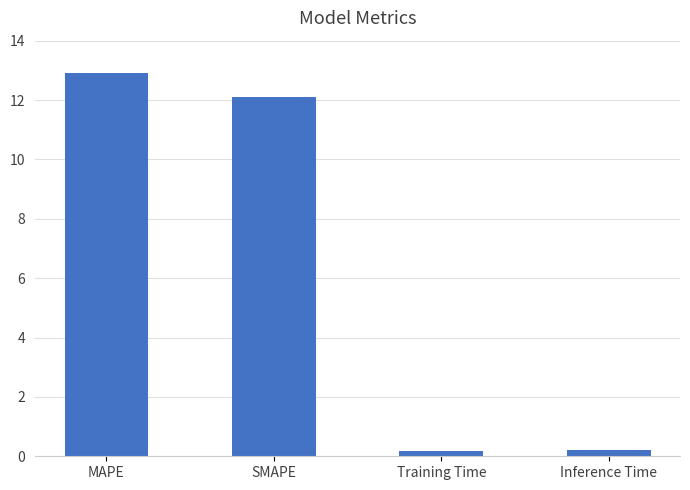

What is the label of the 2nd bar from the left?

SMAPE